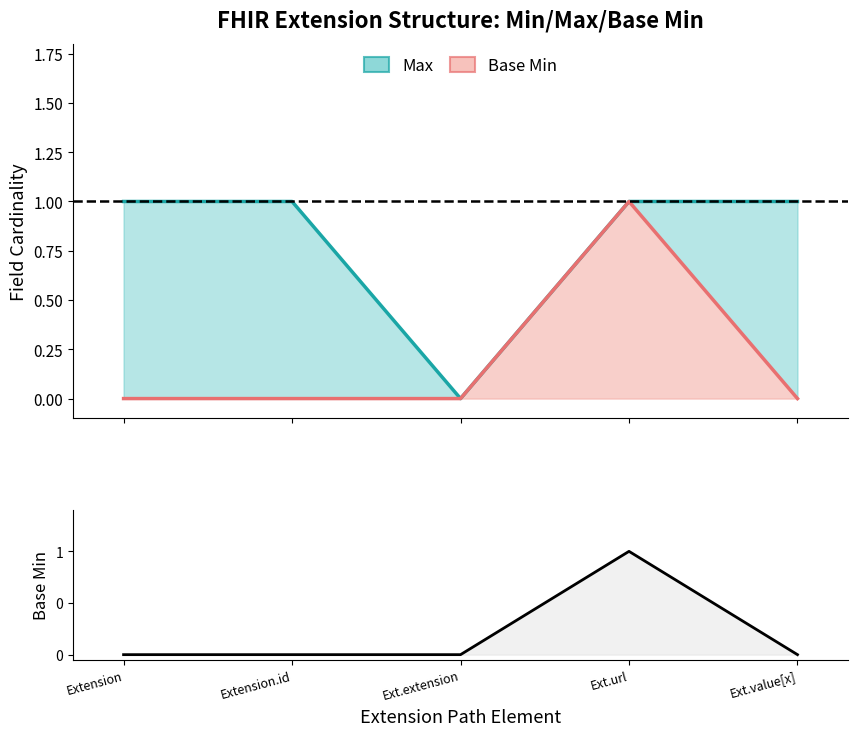

Which has a higher value, Ext.extension or Ext.url?

Ext.url